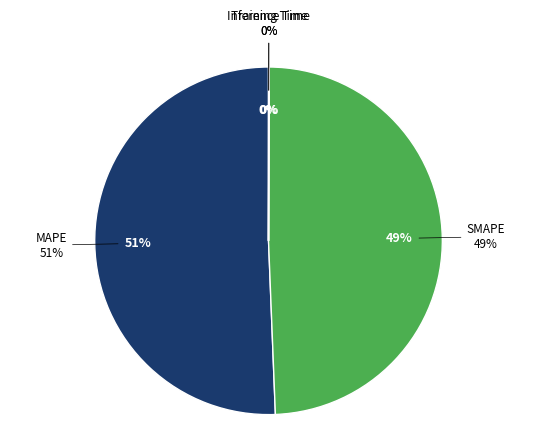

Which category has the smallest portion of the pie?

Inference Time